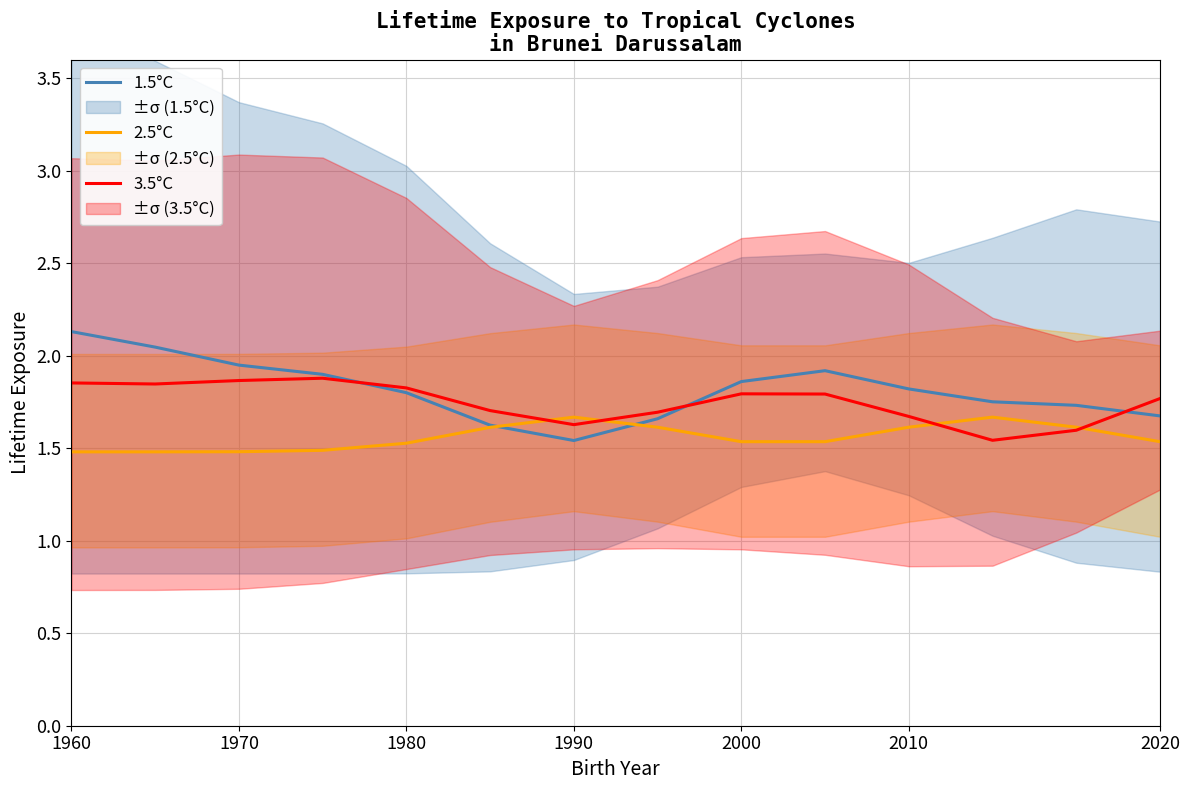

What are all the series names shown in the legend?

1.5°C, 2.5°C, 3.5°C